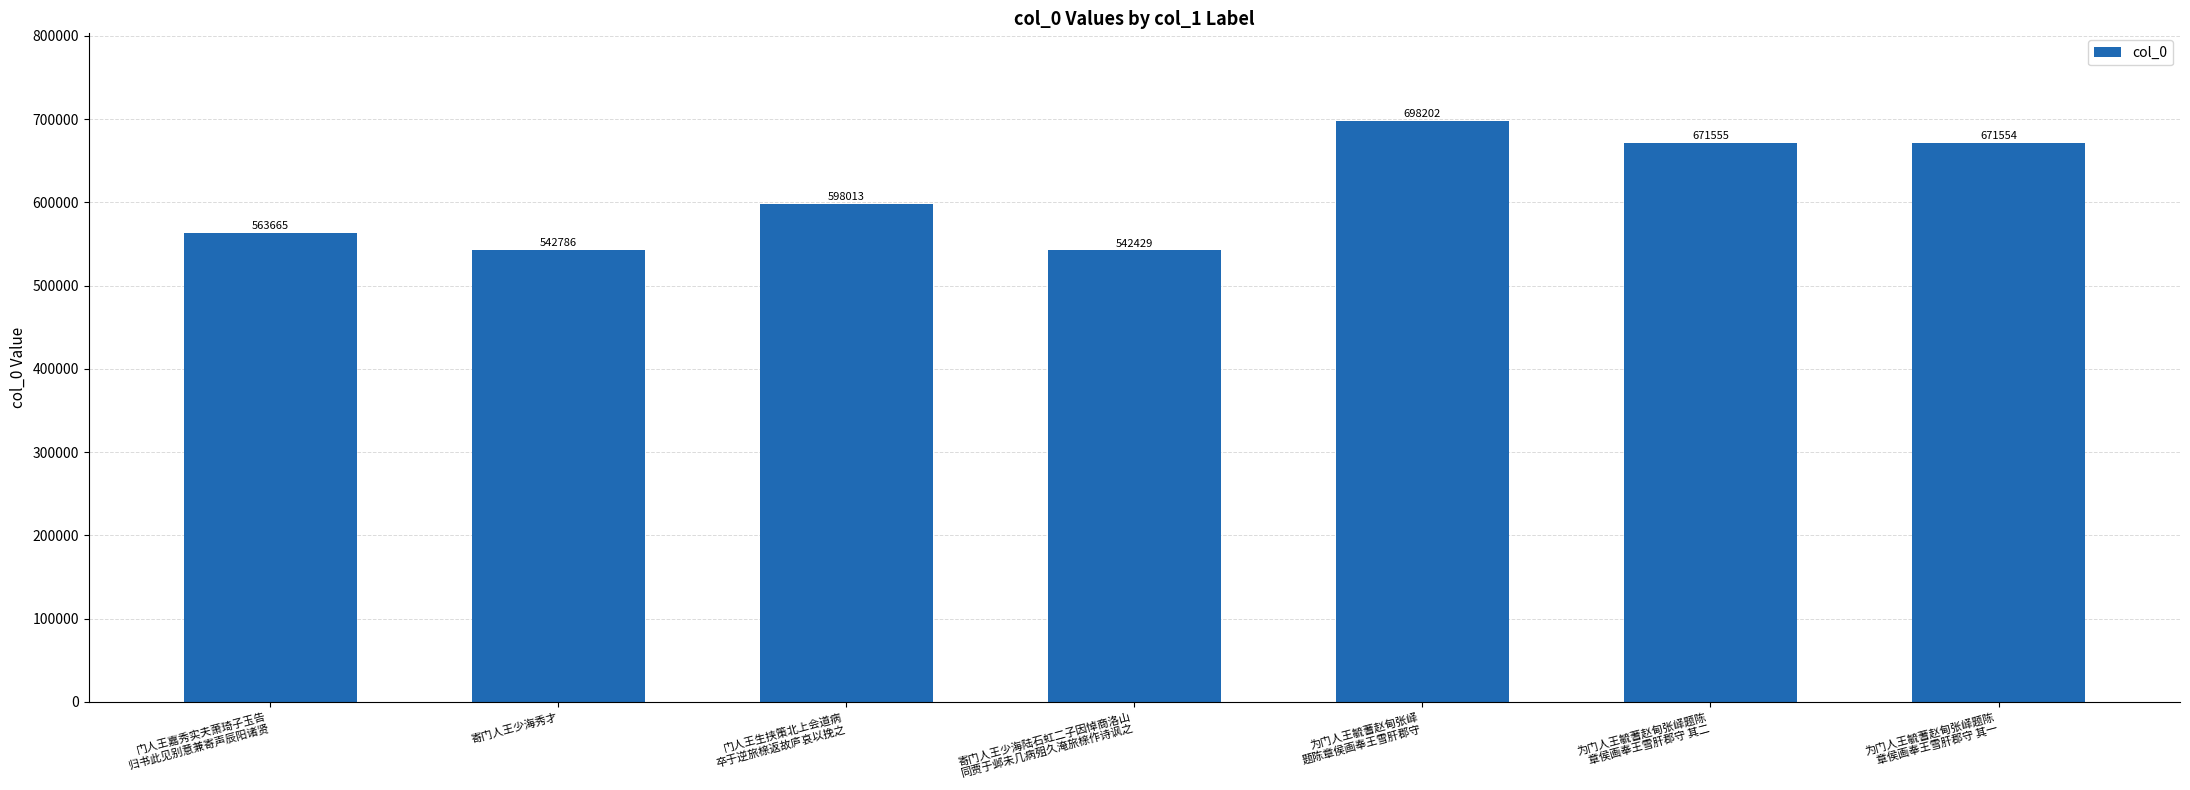

What is the average value?

612601